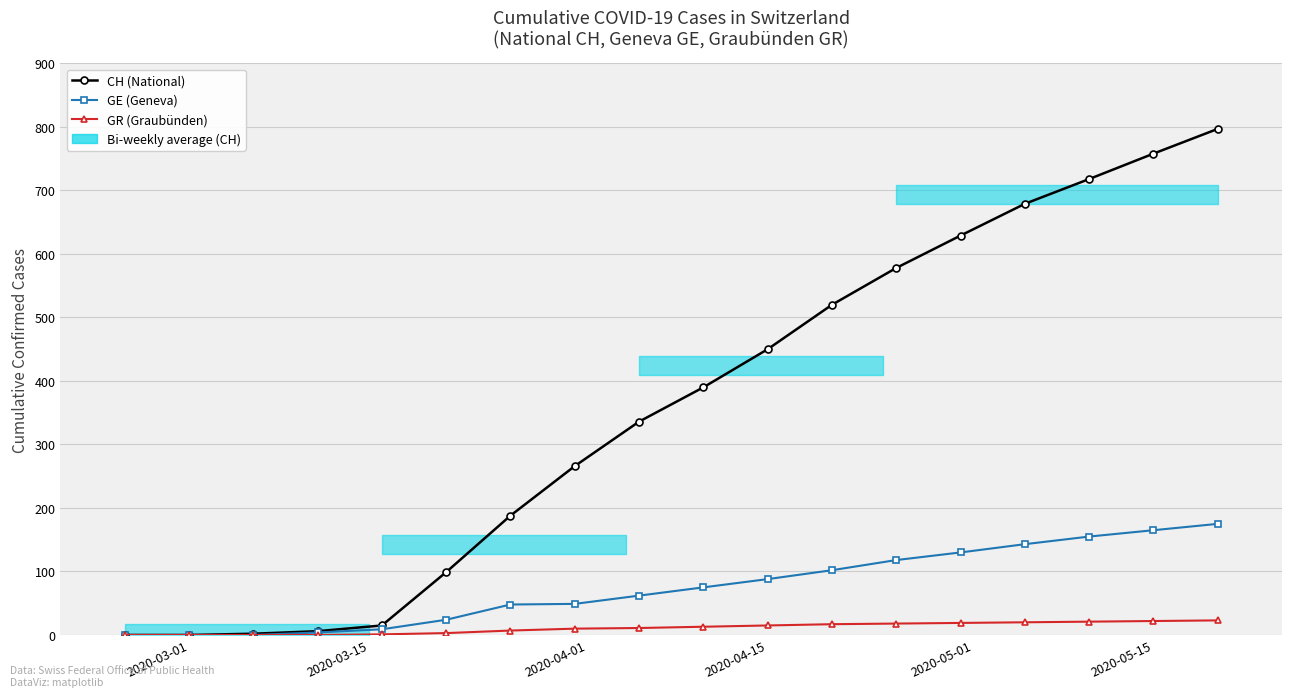

How many values in GR (Graubünden) are above zero?

14